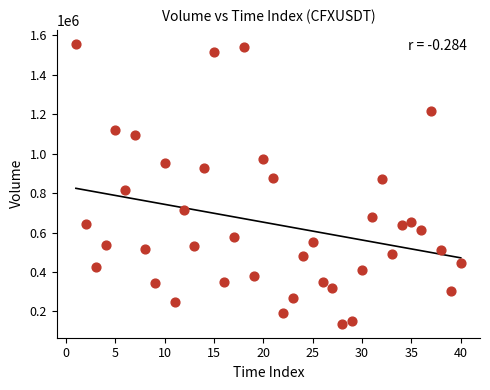

What is the range of Y values (max minus min)?

1418905